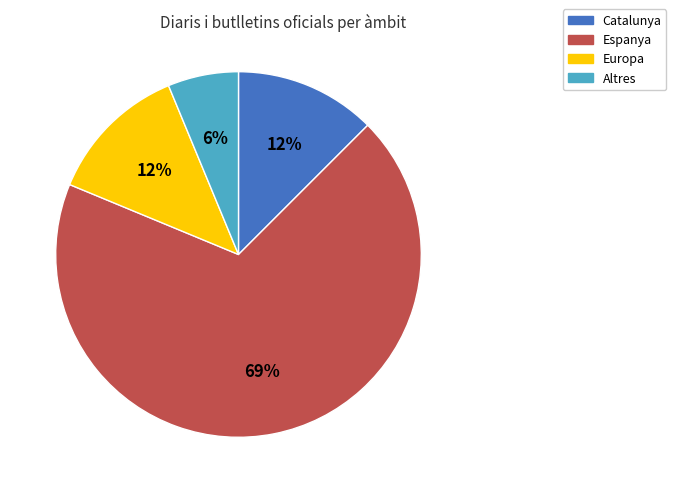

What is the largest slice in the pie chart?

Espanya